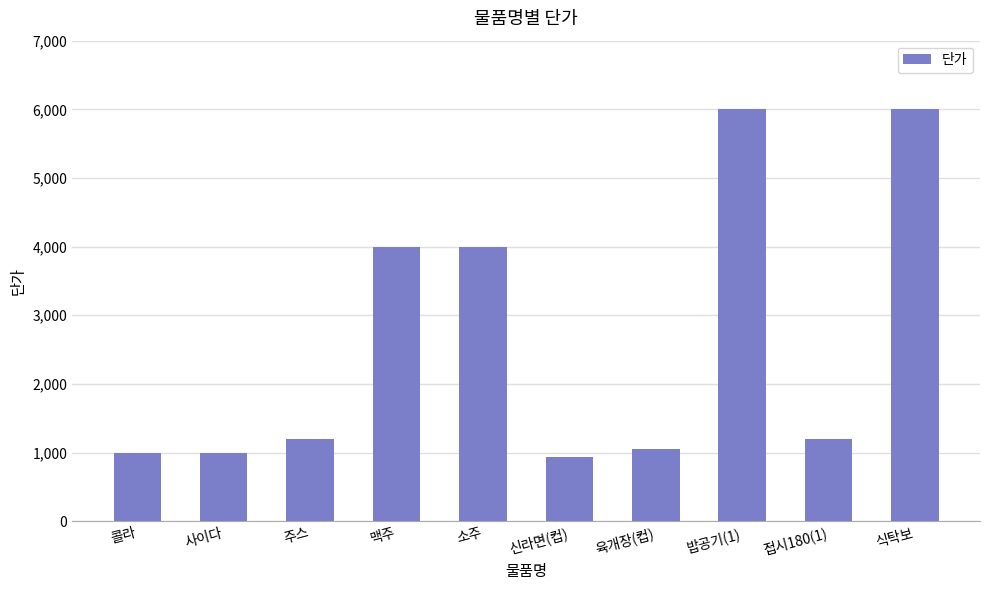

Reading left to right, extract all data points from this chart.

콜라=1000	사이다=1000	주스=1200	맥주=4000	소주=4000	신라면(컵)=930	육개장(컵)=1050	밥공기(1)=6000	접시180(1)=1200	식탁보=6000